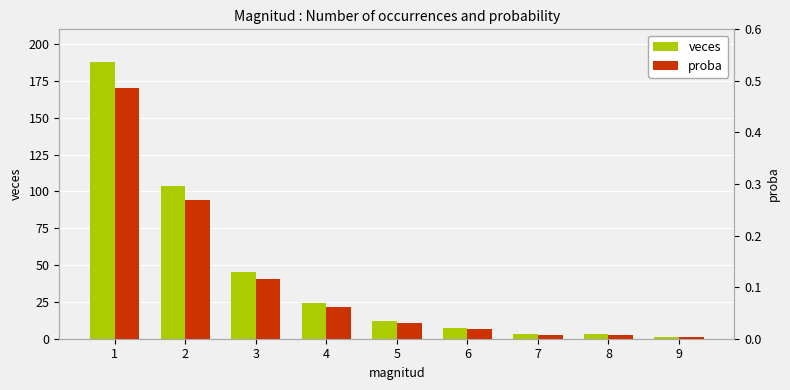

Reading left to right, transcribe all the data shown in this chart.

veces: 188.0	104.0	45.0	24.0	12.0	7.0	3.0	3.0	1.0
proba: 0.5	0.3	0.1	0.1	0.0	0.0	0.0	0.0	0.0